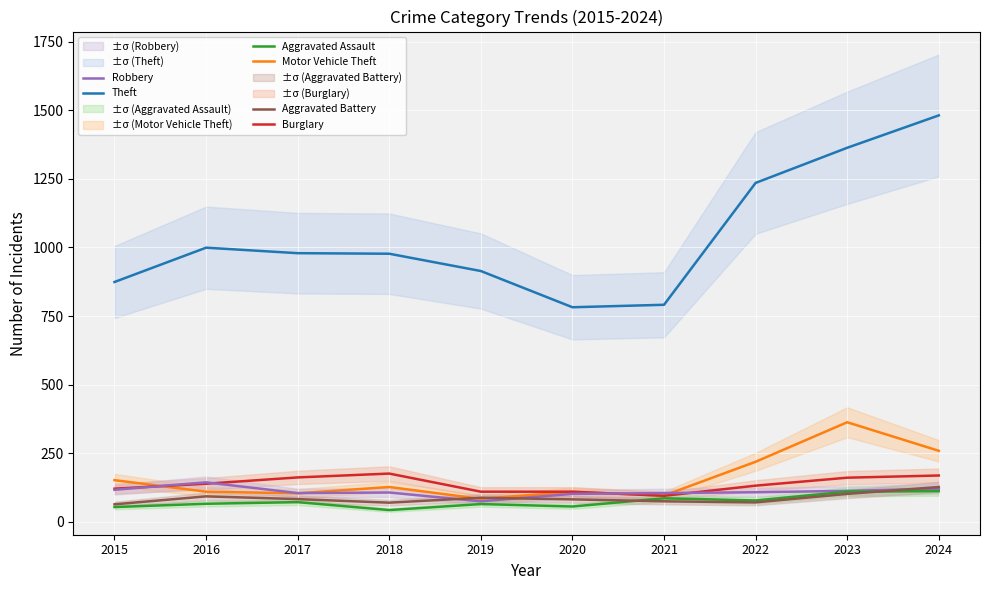

Reading left to right, list all the values displayed in this chart.

Theft: 2015=874	2016=999	2017=979	2018=977	2019=914	2020=782	2021=791	2022=1235	2023=1363	2024=1481
Motor Vehicle Theft: 2015=152	2016=110	2017=104	2018=127	2019=84	2020=109	2021=96	2022=219	2023=363	2024=259
Burglary: 2015=121	2016=139	2017=162	2018=176	2019=110	2020=110	2021=95	2022=132	2023=161	2024=169
Robbery: 2015=117	2016=144	2017=105	2018=107	2019=75	2020=102	2021=105	2022=108	2023=113	2024=121
Aggravated Assault: 2015=54	2016=66	2017=72	2018=43	2019=65	2020=56	2021=86	2022=78	2023=110	2024=112
Aggravated Battery: 2015=64	2016=93	2017=83	2018=70	2019=88	2020=82	2021=75	2022=71	2023=102	2024=127